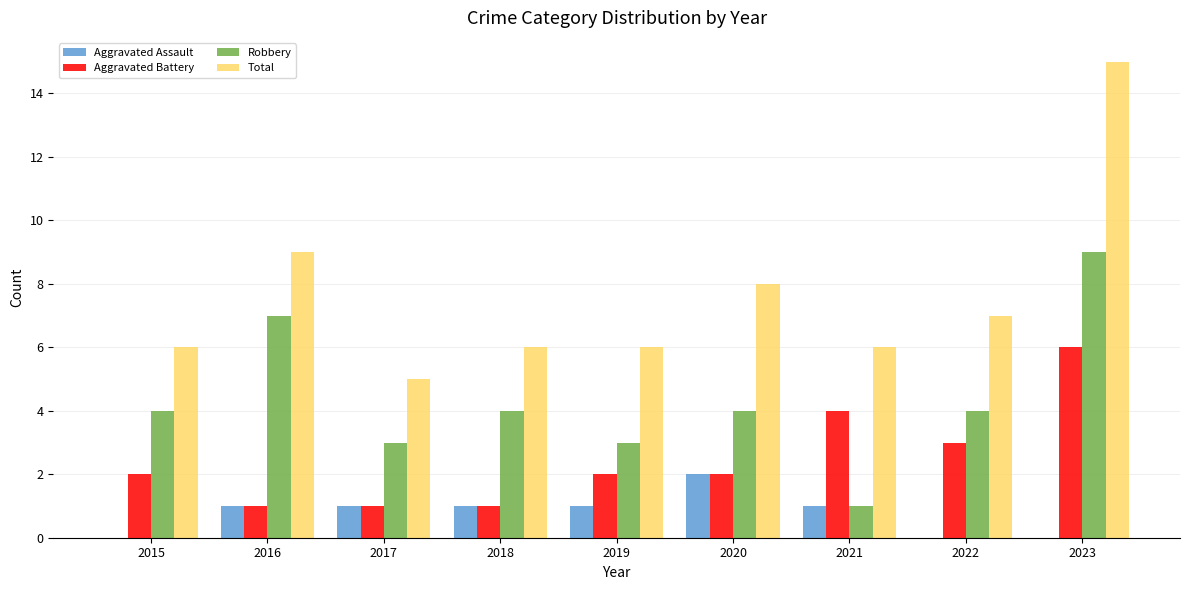

True or false: Robbery has a value of 1 at 2021.

True